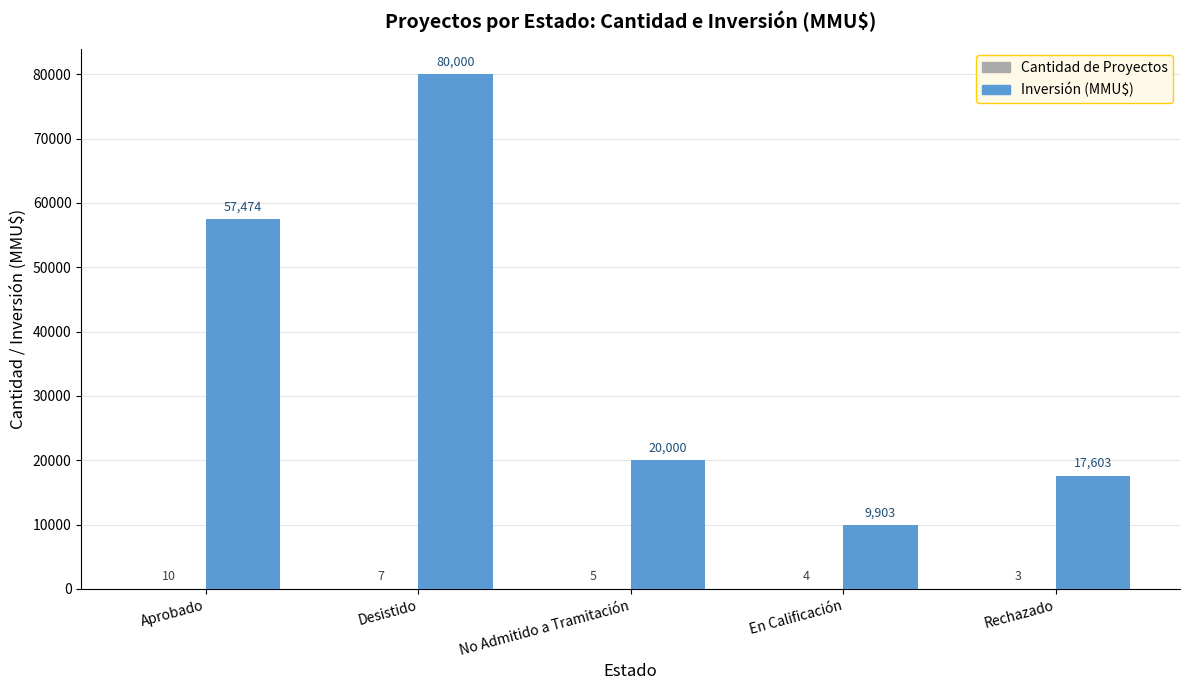

How many groups of bars are there?

5